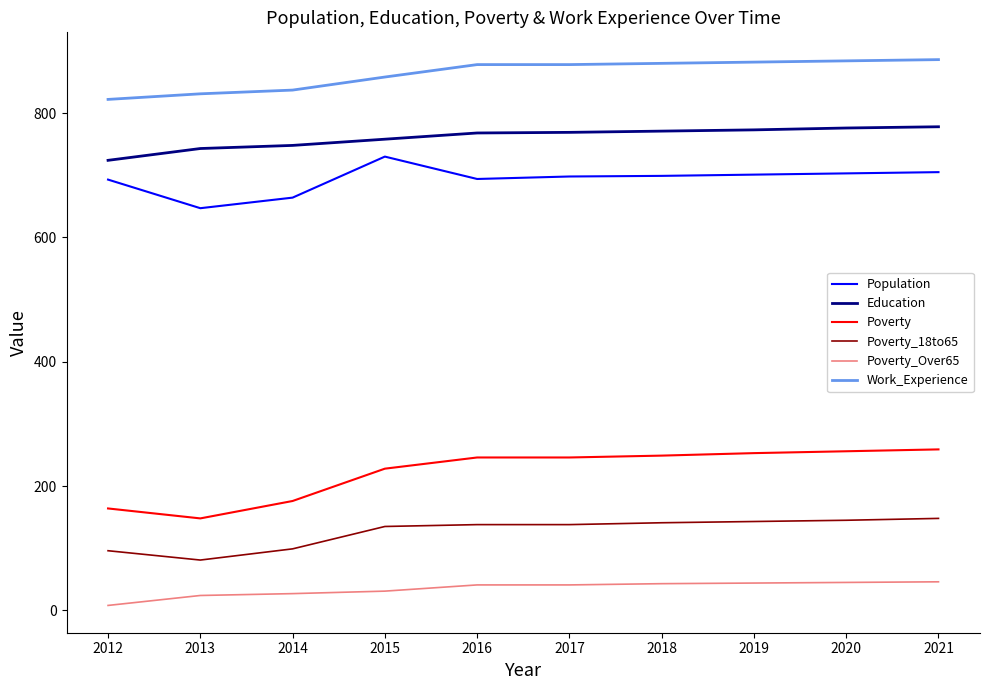

What is the difference between the second highest and minimum values in the Poverty_Over65 series?

37